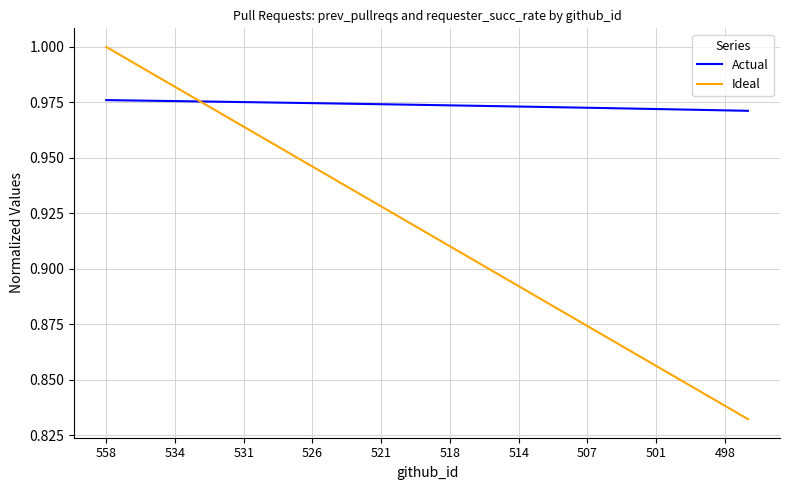

Which series has the widest spread of values?

Ideal